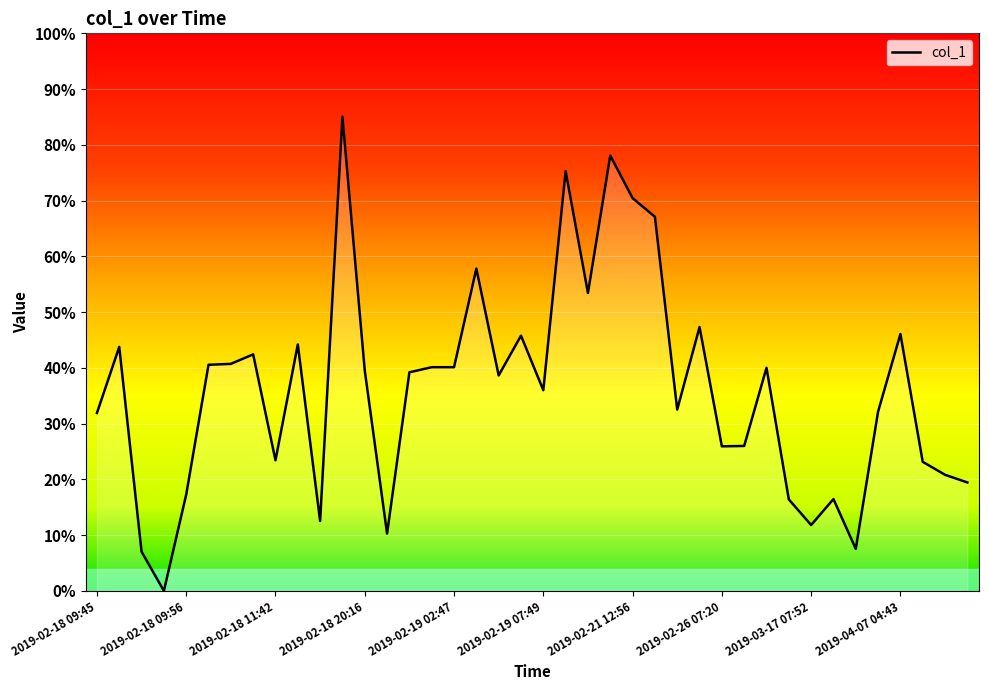

Is this an area chart (filled region under the line)?

No